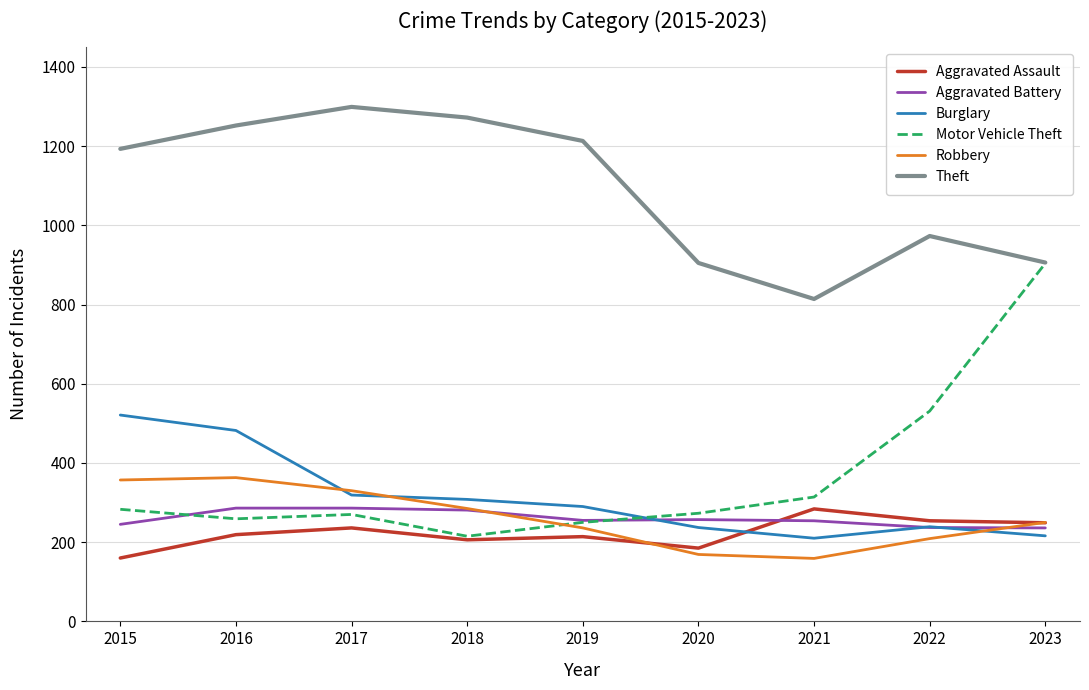

Where is the first local maximum for Robbery?

2016